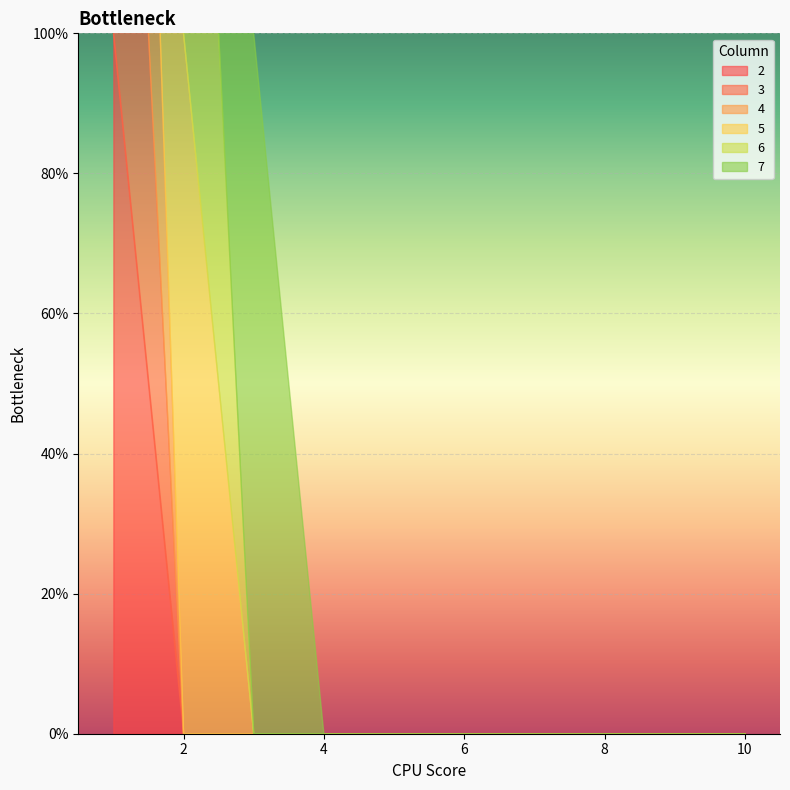

What is the maximum value for 7?

1